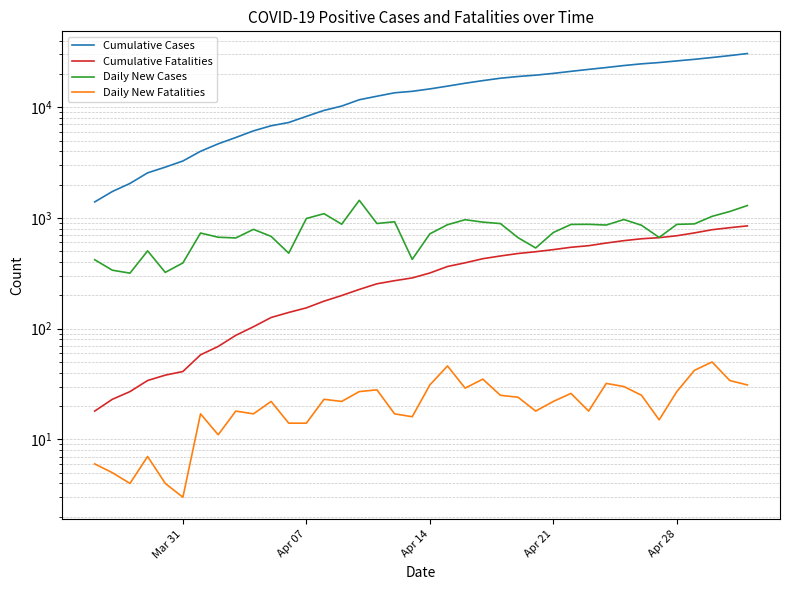

How many data points in Cumulative Fatalities are less than 318?

19